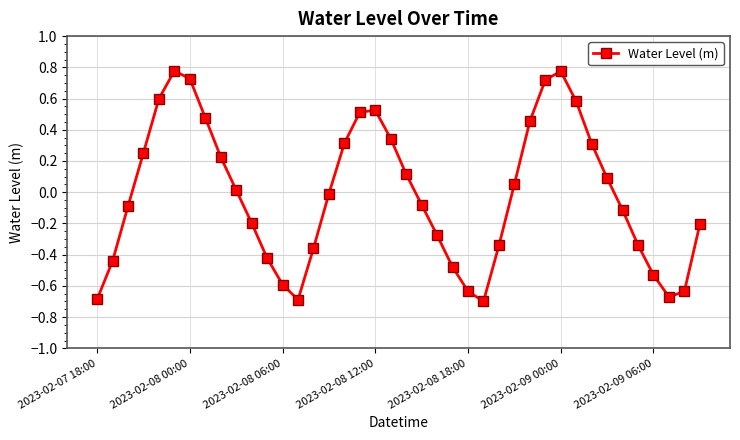

True or false: the data has more than 0 interior local peaks.

True